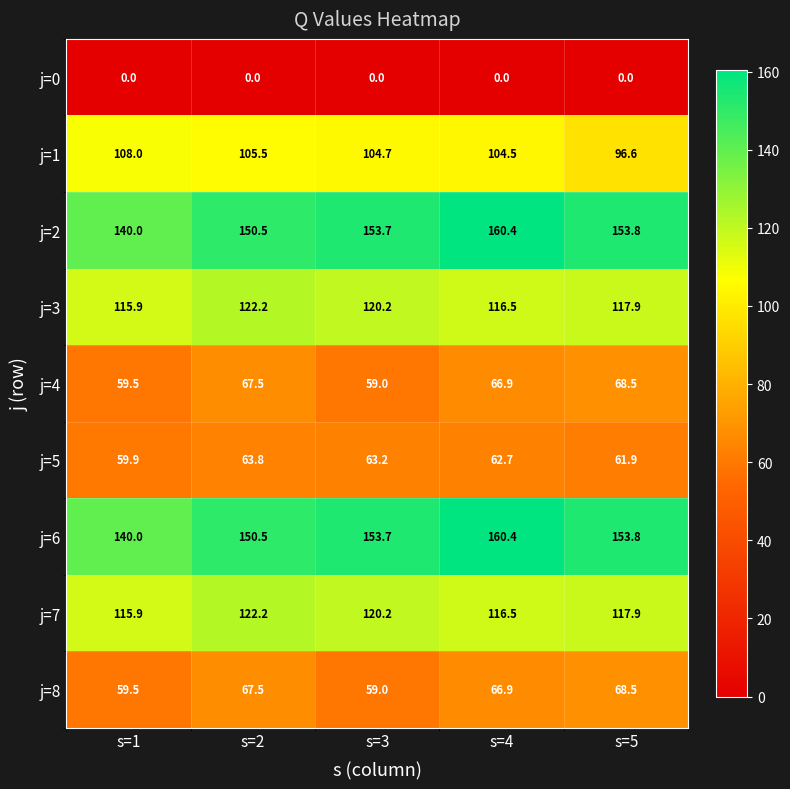

What is the greatest value displayed?

160.4